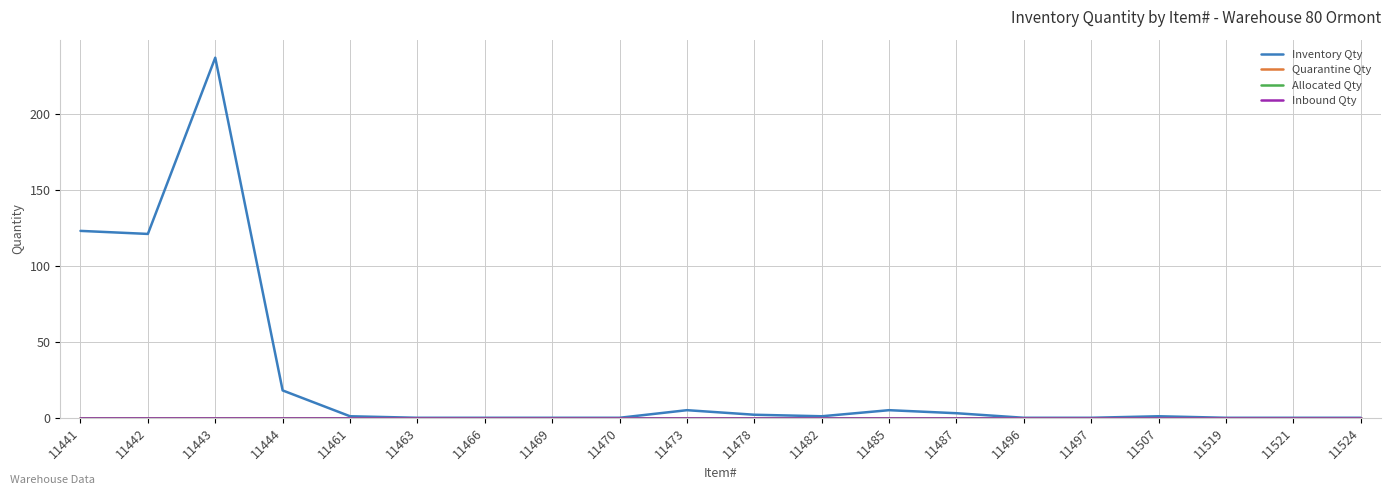

Reading left to right, extract all data points from this chart.

Inventory Qty: 123	121	237	18	1	0	0	0	0	5	2	1	5	3	0	0	1	0	0	0
Quarantine Qty: 0	0	0	0	0	0	0	0	0	0	0	0	0	0	0	0	0	0	0	0
Allocated Qty: 0	0	0	0	0	0	0	0	0	0	0	0	0	0	0	0	0	0	0	0
Inbound Qty: 0	0	0	0	0	0	0	0	0	0	0	0	0	0	0	0	0	0	0	0